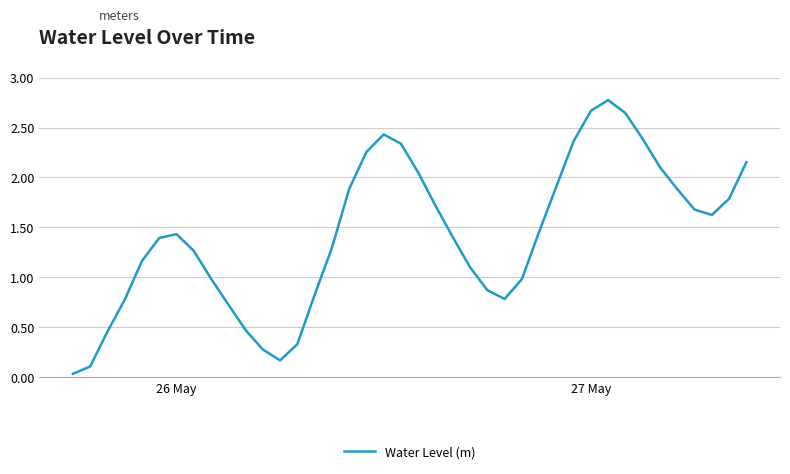

What is the maximum value shown in the chart?

2.8